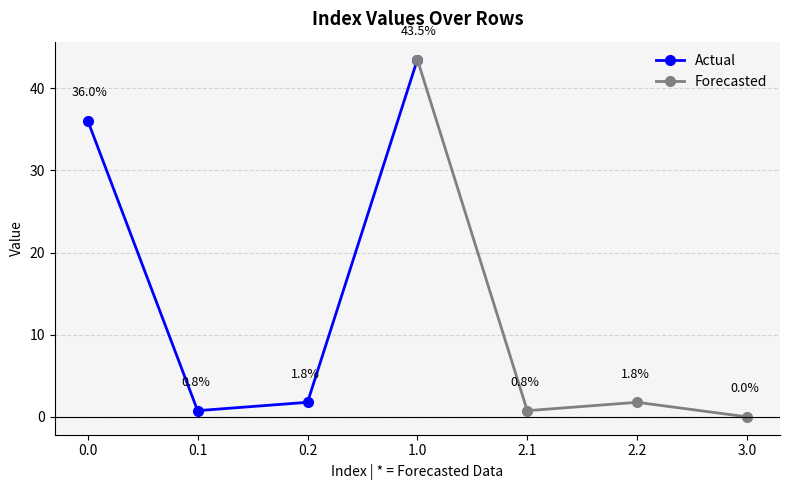

What is the lowest value of the Actual series?

0.8